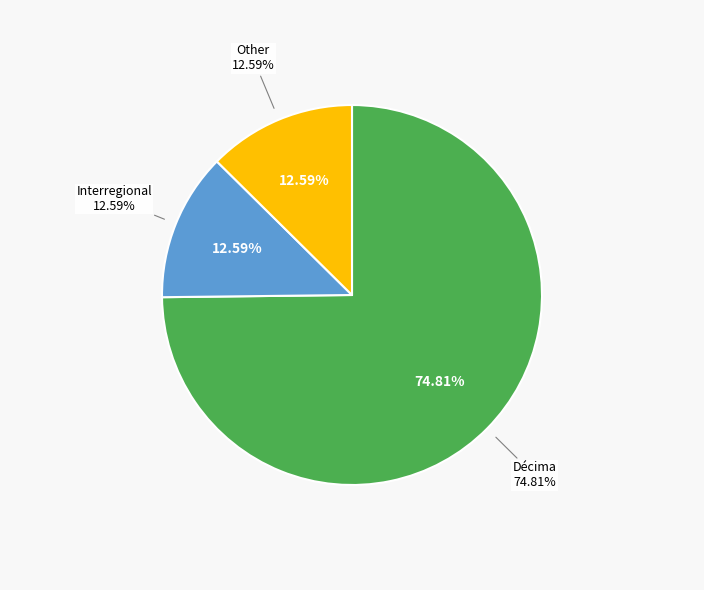

How many slices are in this pie chart?

3